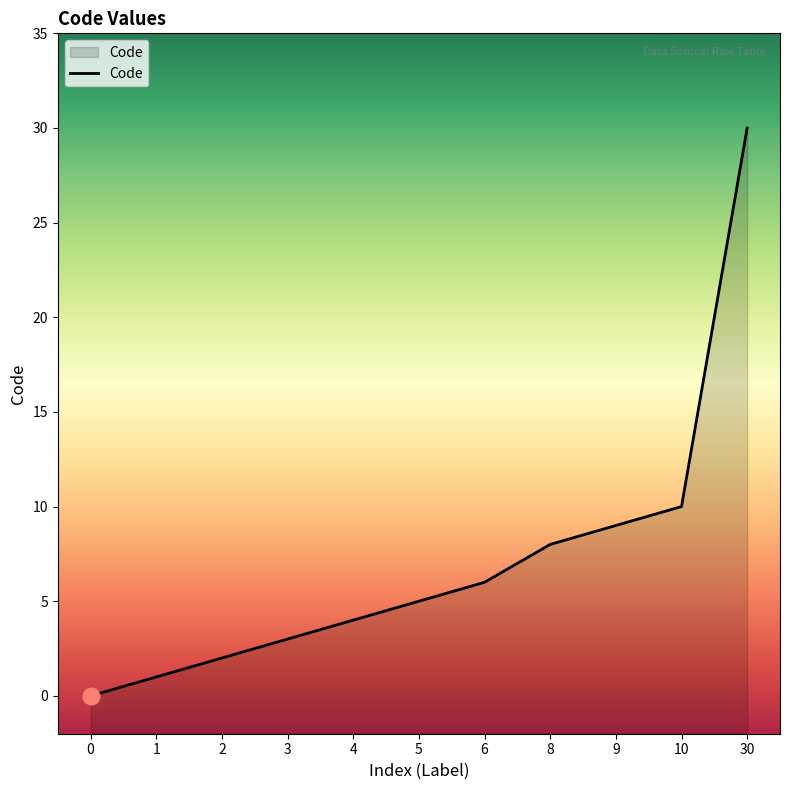

True or false: there are more than 1 points higher than both neighbors.

False